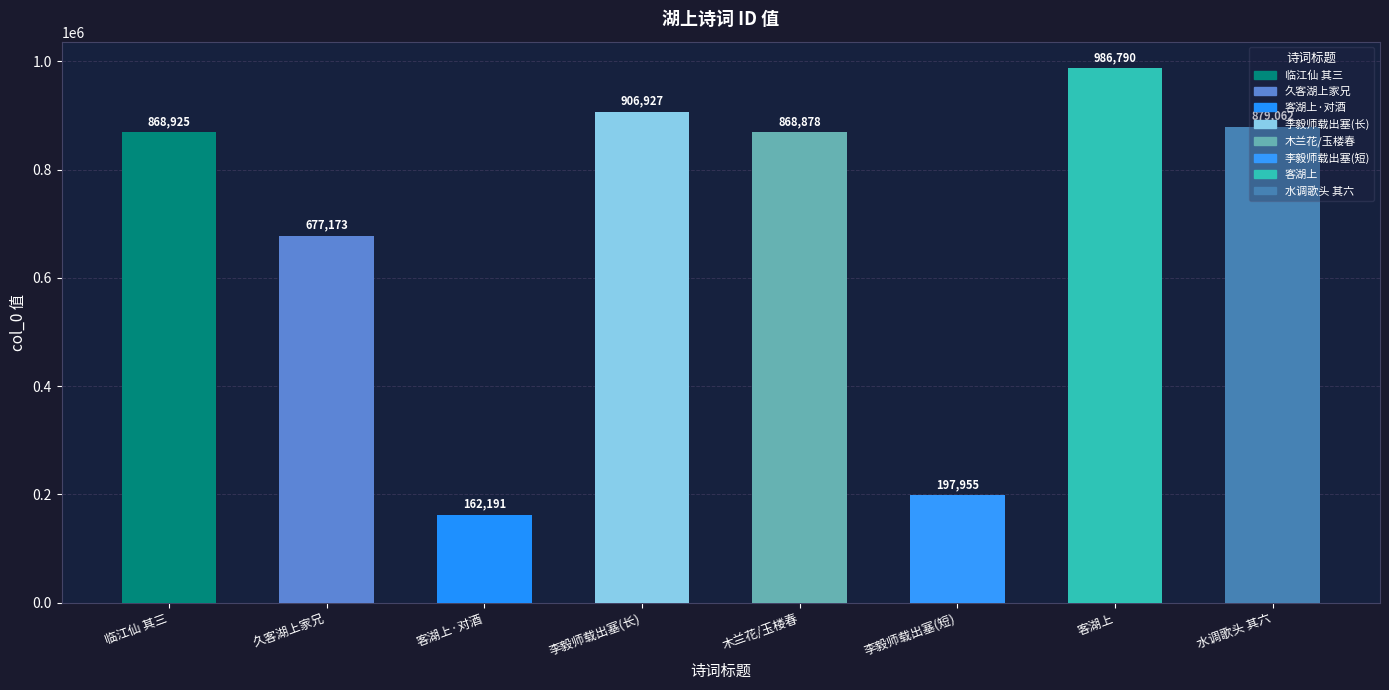

Reading left to right, list all the values displayed in this chart.

868925	677173	162191	906927	868878	197955	986790	879062